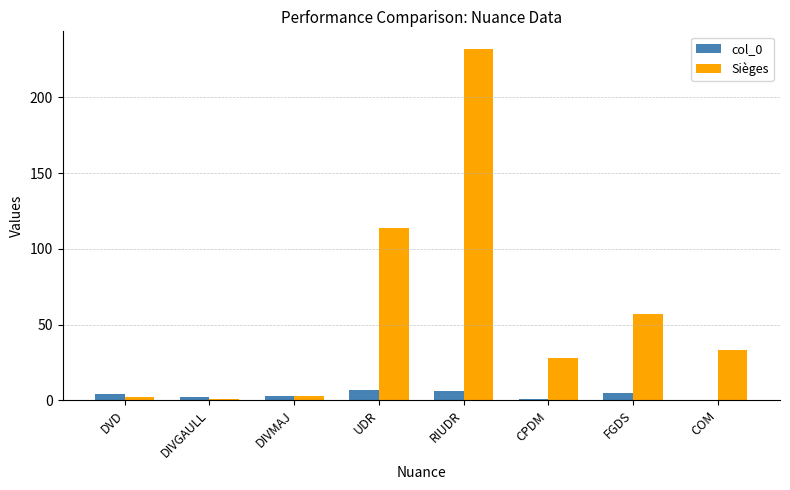

Reading left to right, what are all the values shown in this chart?

col_0: 4	2	3	7	6	1	5	0
Sièges: 2	1	3	114	232	28	57	33